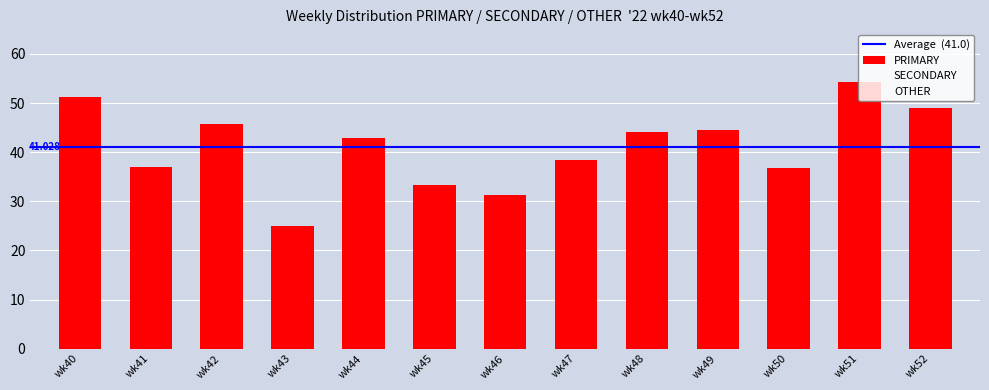

Does the chart contain stacked bars?

No